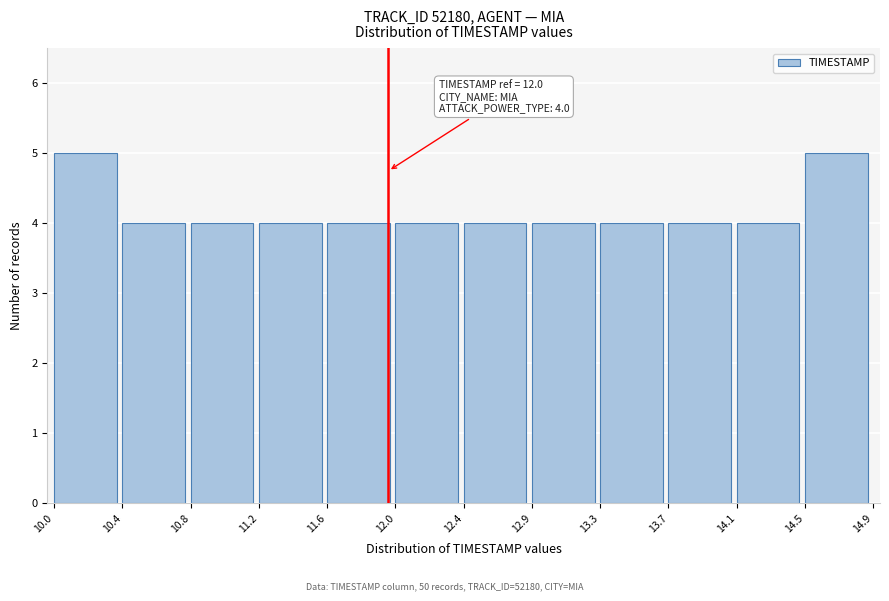

Reading left to right, list all the values displayed in this chart.

5	4	4	4	4	4	4	4	4	4	4	5